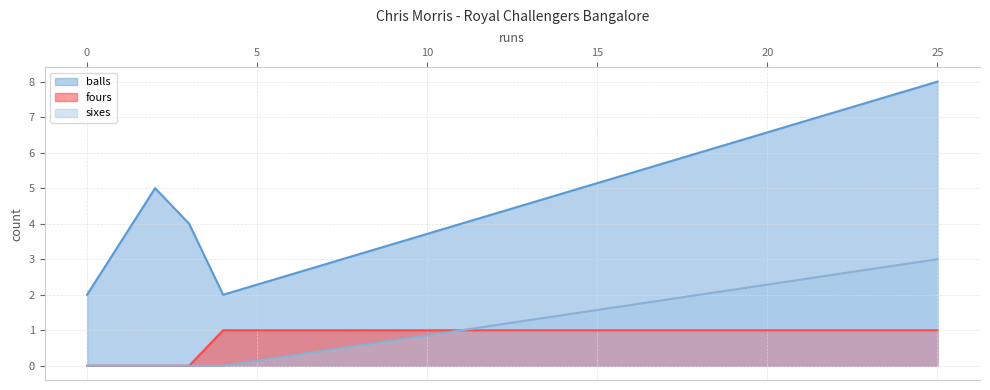

How many lines are shown in the chart?

3